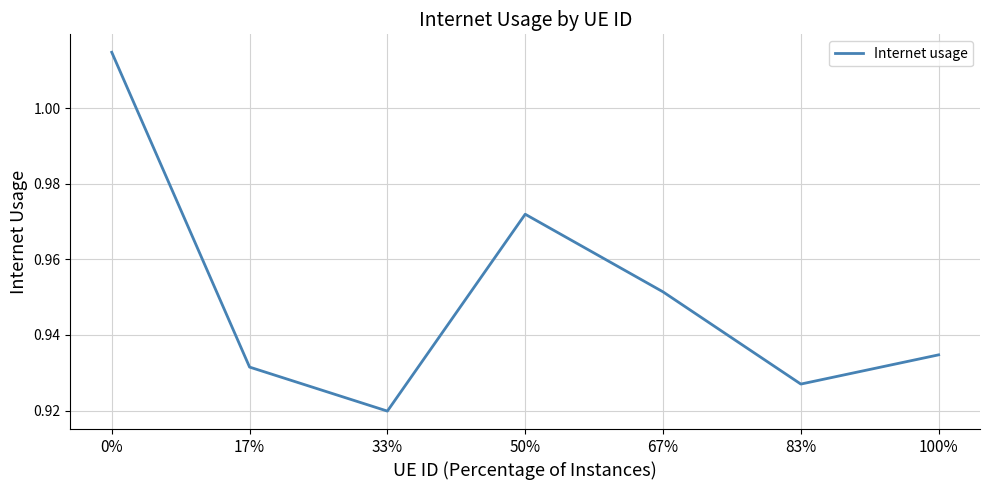

What is the sum of the values at 67% and 83%?

1.9